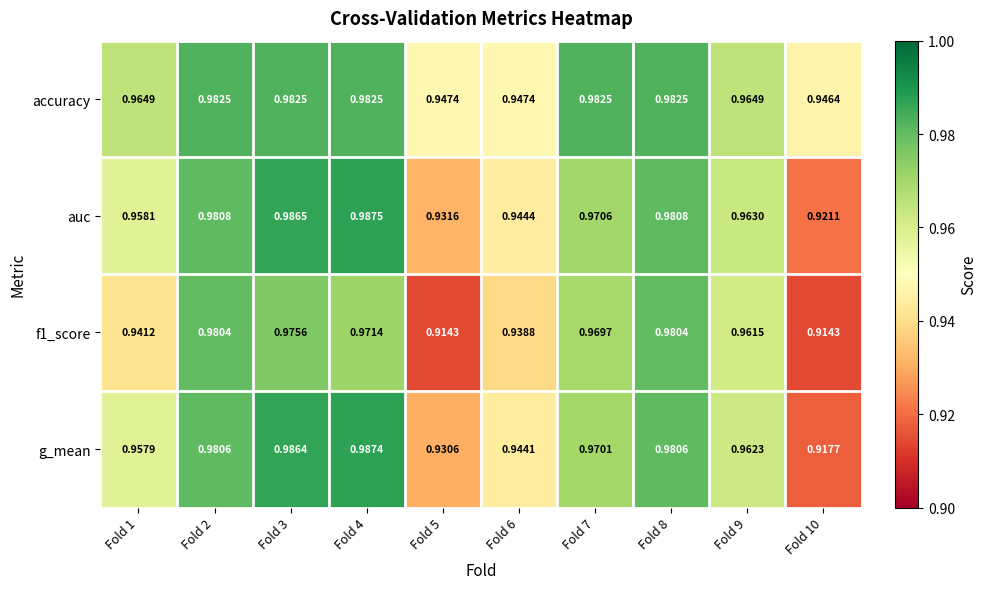

Which series has the largest total across all categories?

accuracy